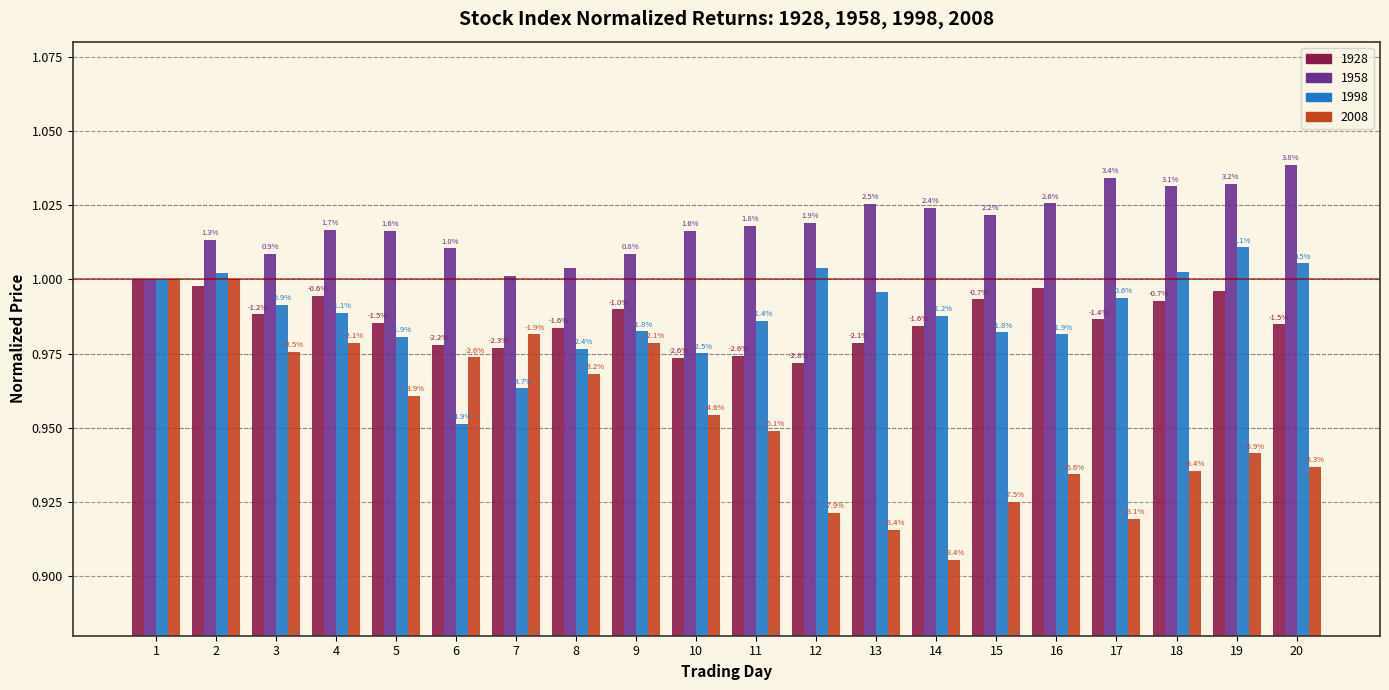

What is the minimum value shown in the chart?

0.9